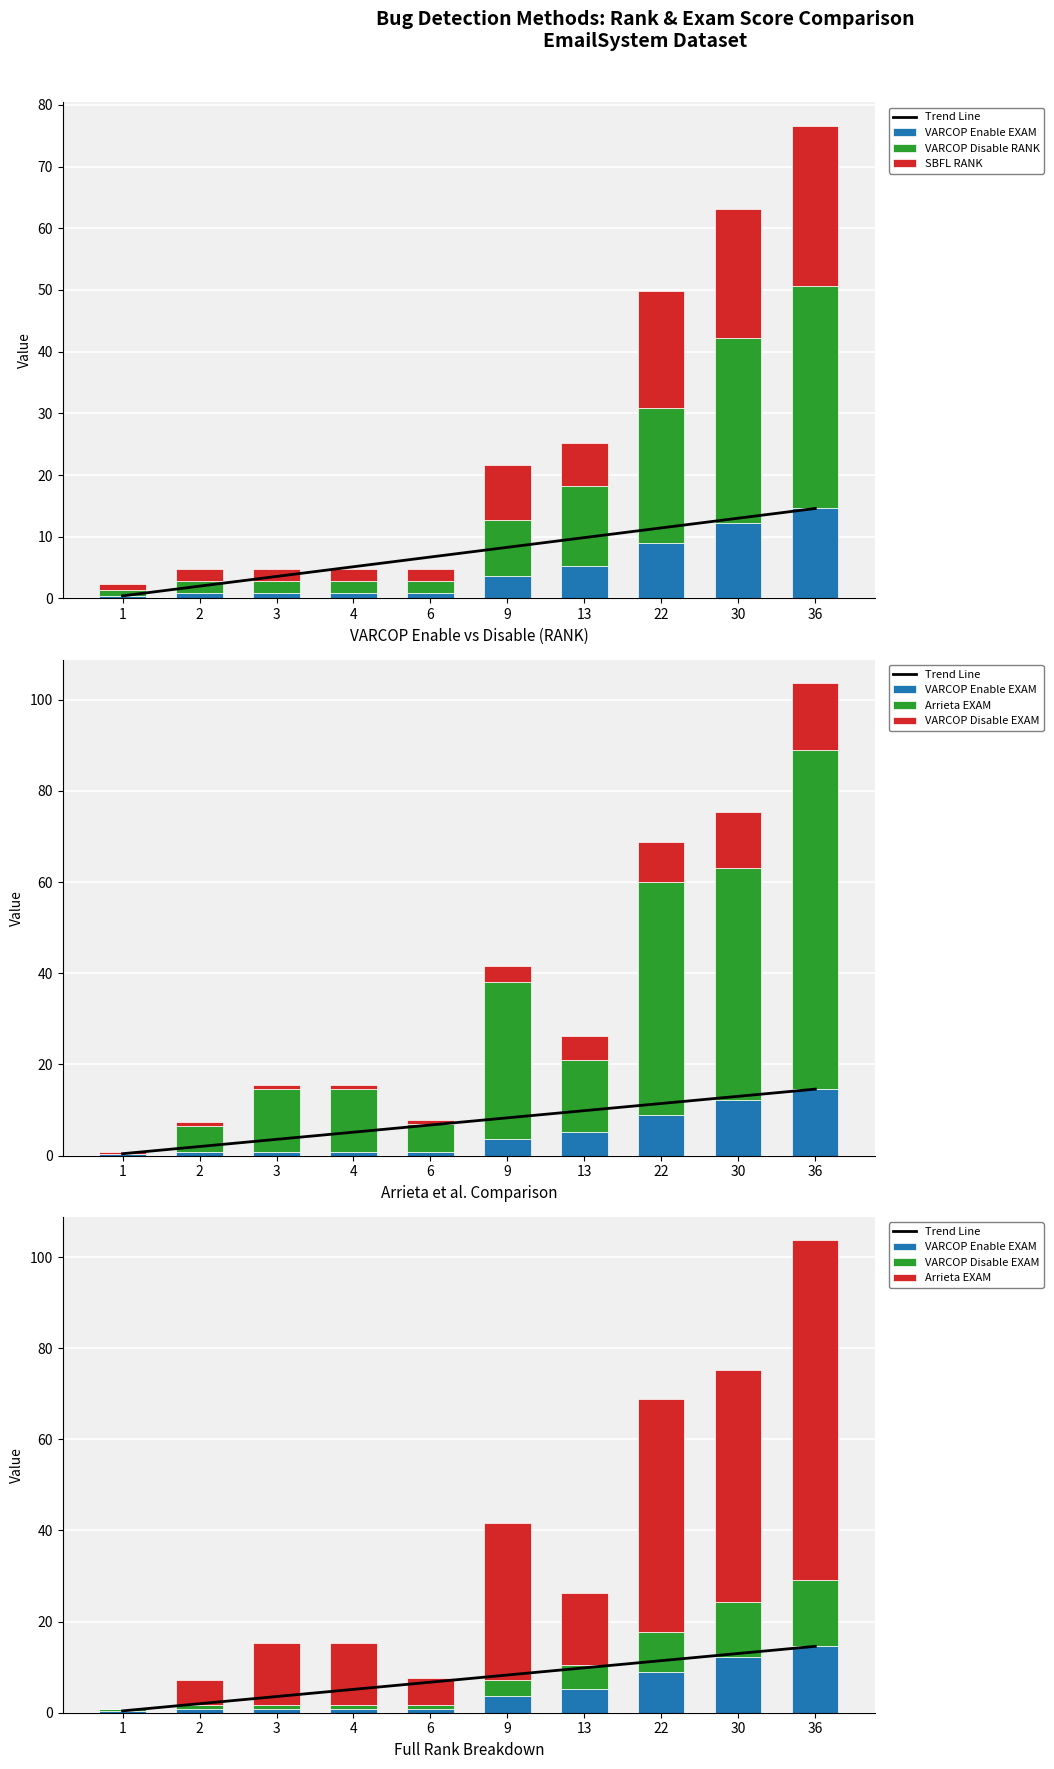

How many data points in Arrieta EXAM are above 15?

5